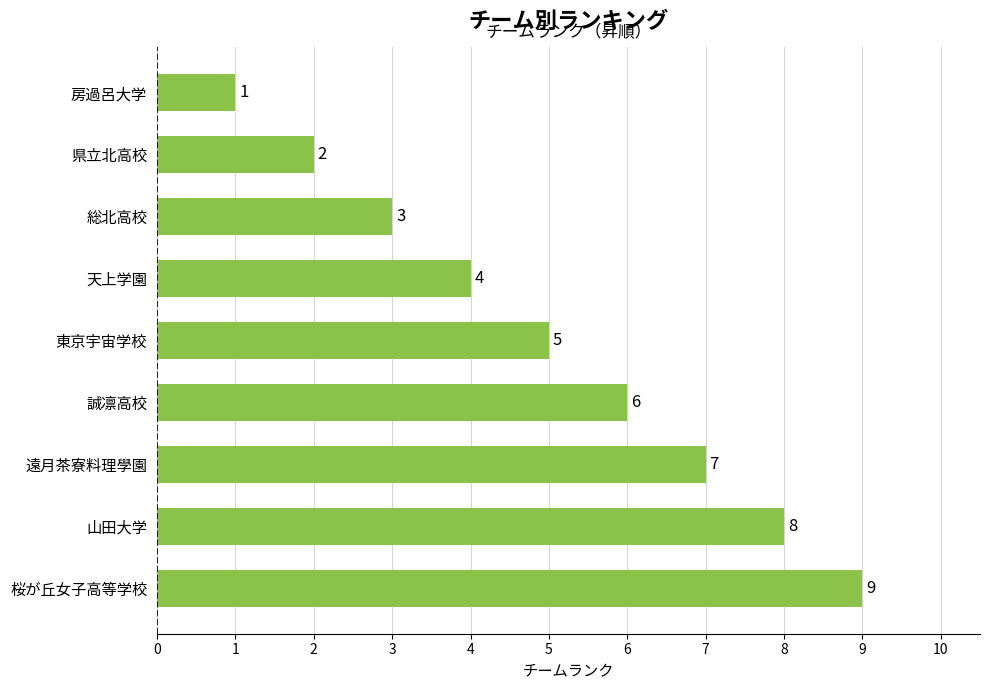

Are the bars grouped side by side (vs. stacked)?

No